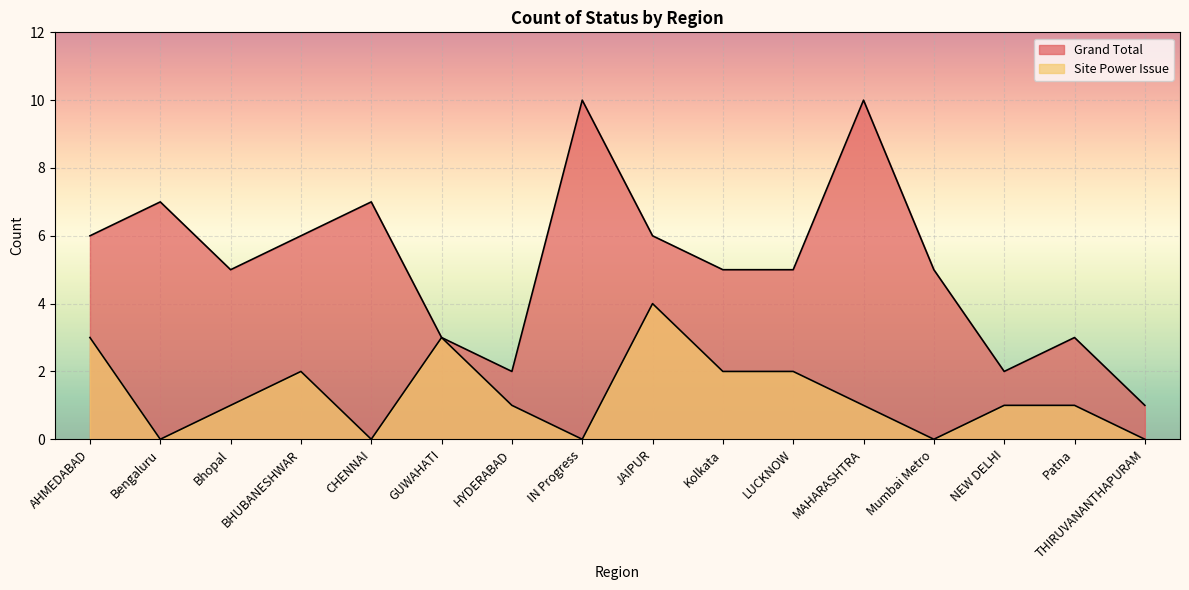

At which category is the sum across all series the highest?

MAHARASHTRA